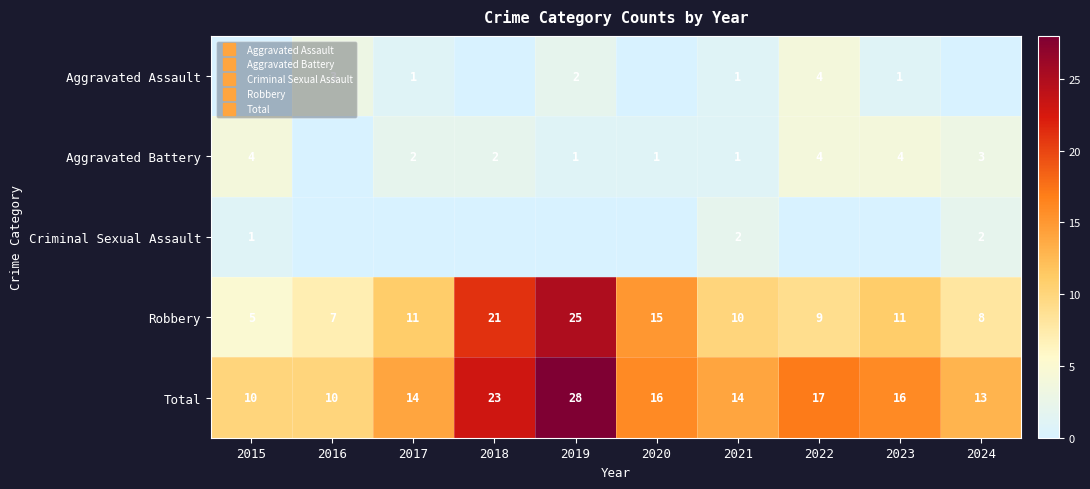

What is the spread (max minus min) of values at 2024?

13